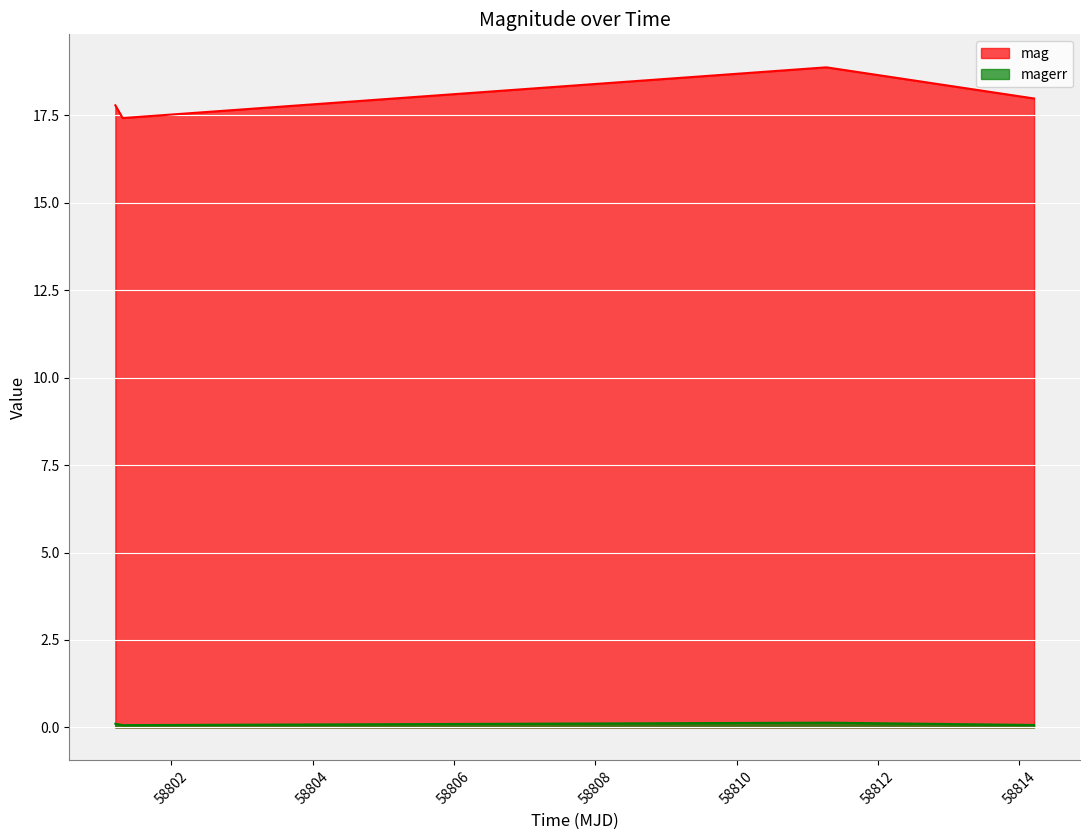

At which label does magerr reach its minimum?

58801.31312499987